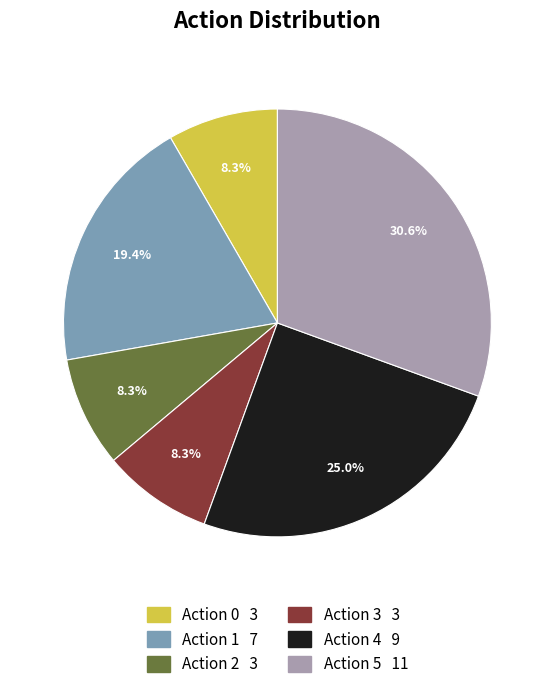

What percentage is the Action 5 slice, to the nearest percent?

31%